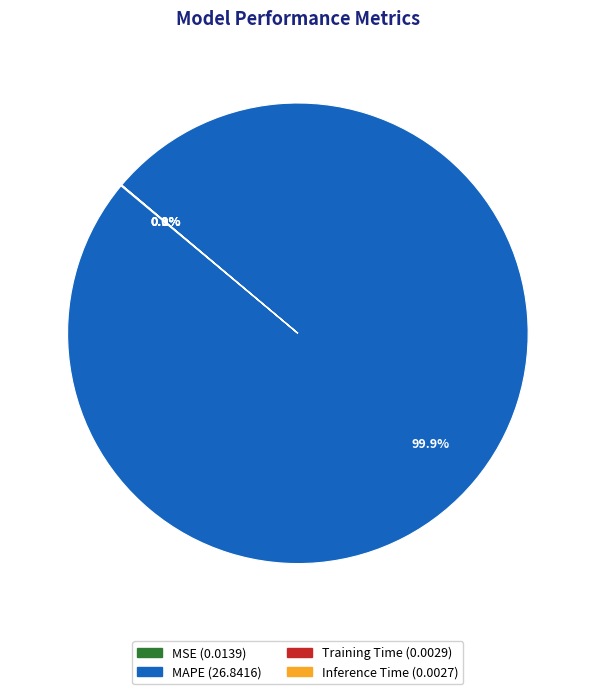

Is there any slice that represents more than half of the pie?

Yes